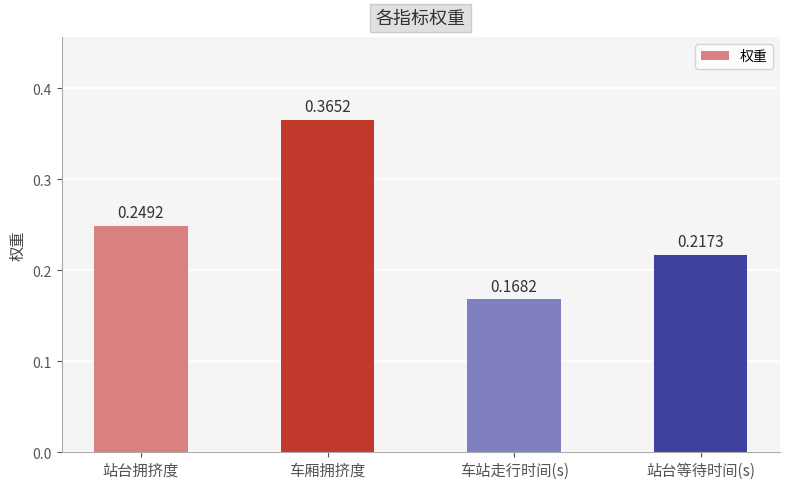

What is the label of the 2nd bar from the left?

车厢拥挤度